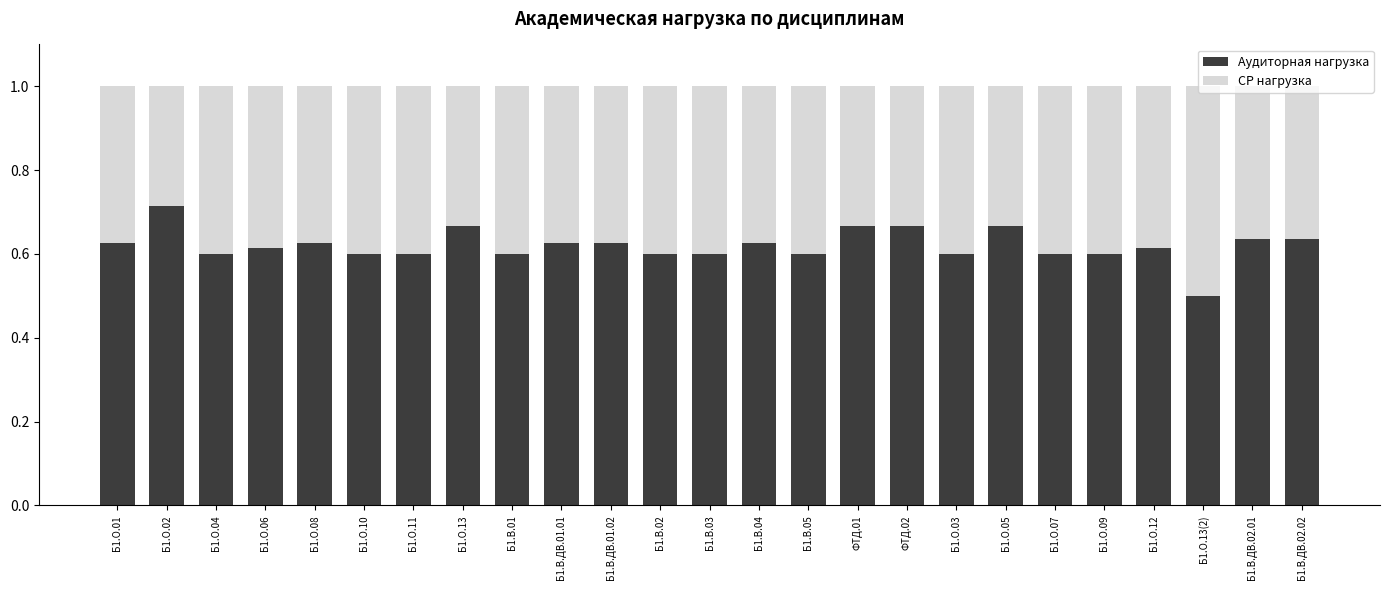

The Аудиторная нагрузка series shows 0.6 at Б1.О.09. True or false?

True